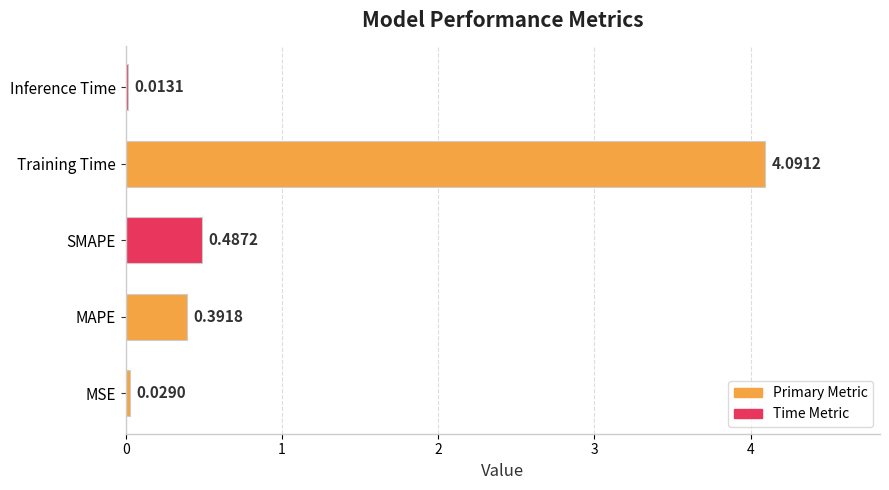

What is the change in value from MSE to Training Time?

+4.1